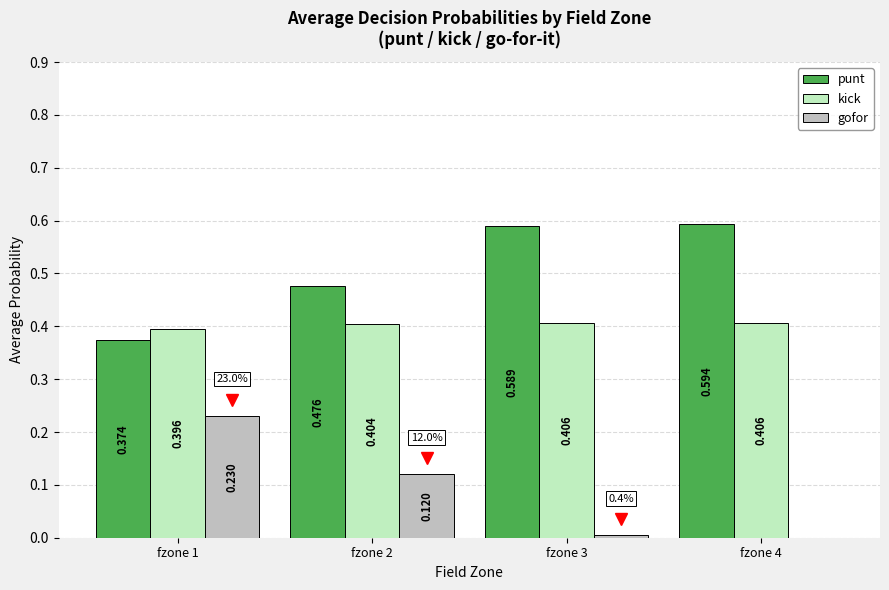

What is the average value of the kick series?

0.4